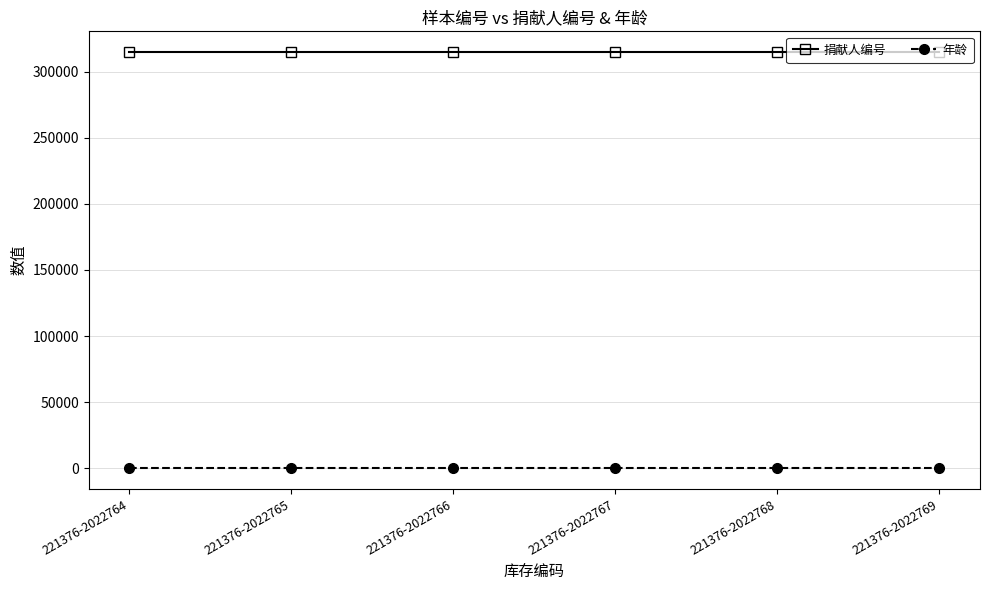

How many categories are shown in the chart?

6